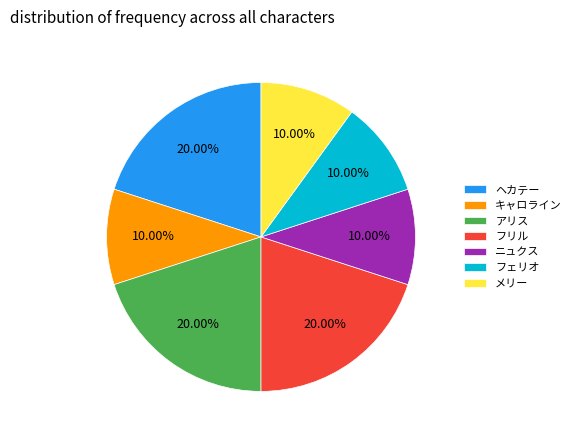

Is there any slice that represents more than half of the pie?

No